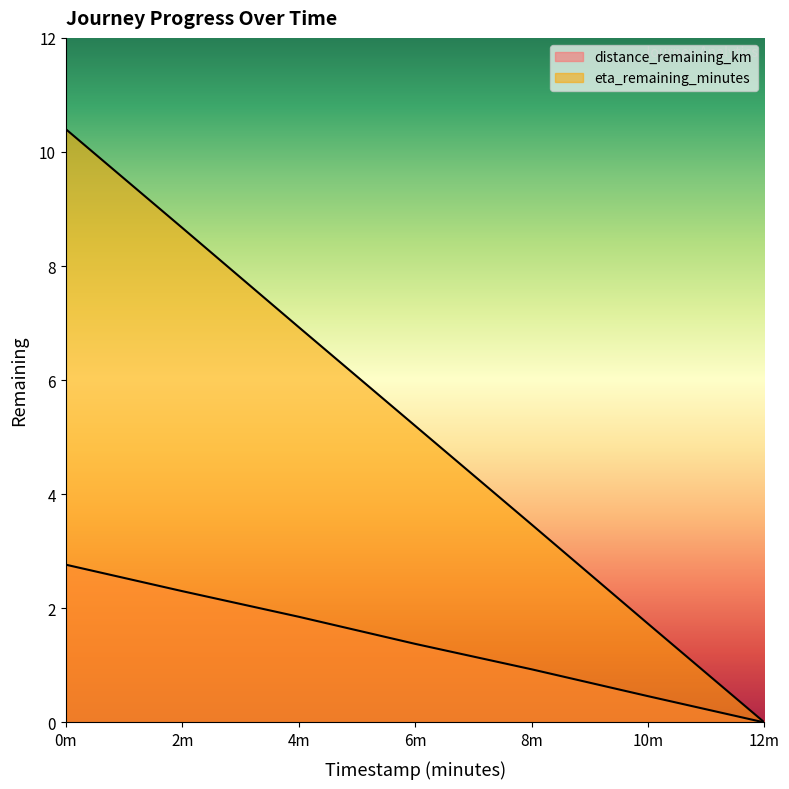

Rank the series by their average value, from lowest to highest.

distance_remaining_km, eta_remaining_minutes